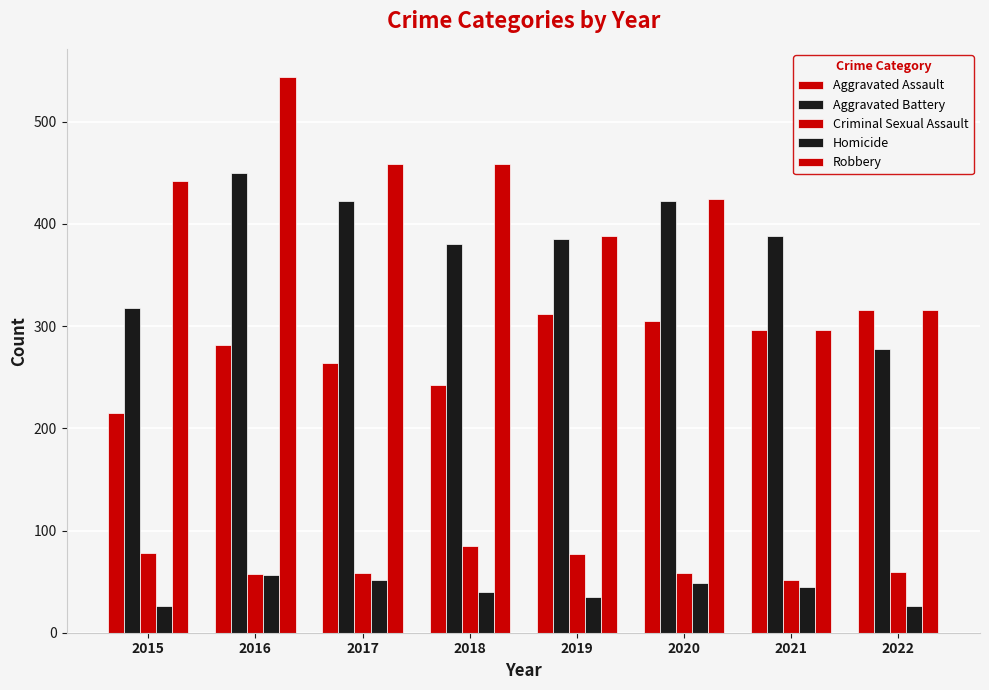

True or false: Aggravated Battery has a value of 194 at 2017.

False